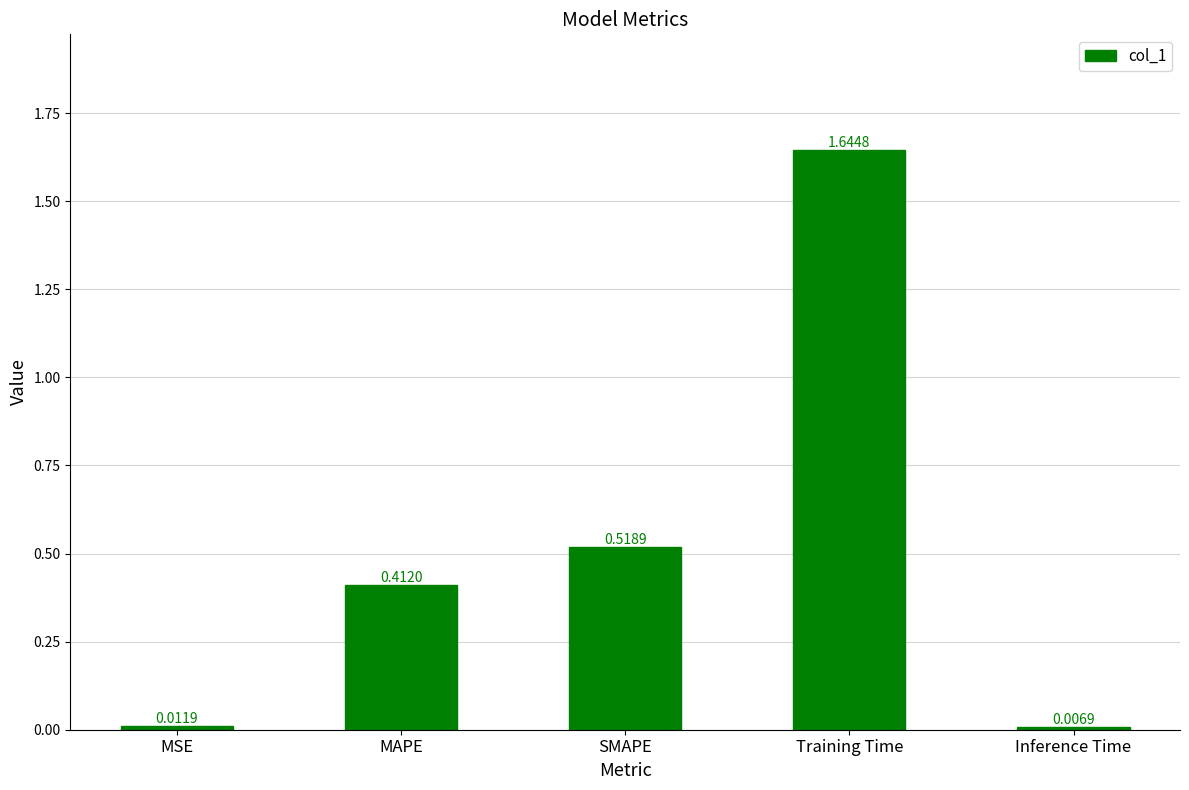

Which label corresponds to the smallest value in the chart?

Inference Time